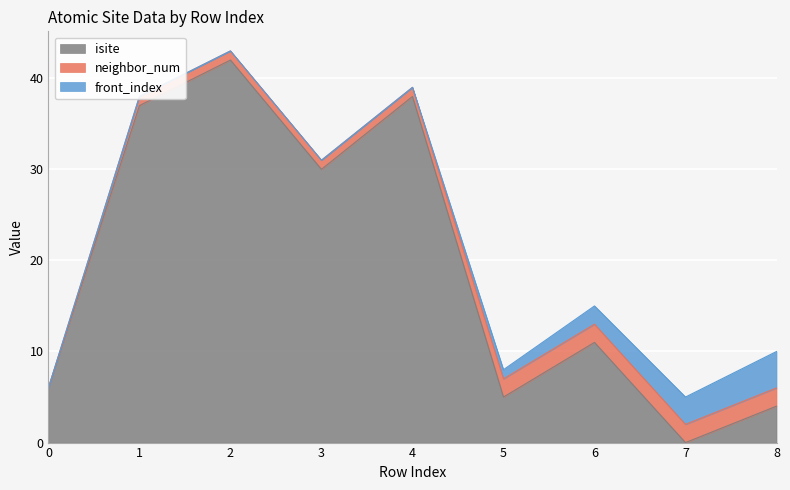

Which series has the largest range (max minus min)?

isite